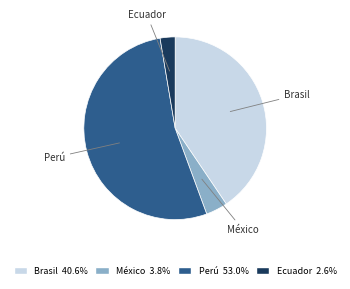

Which category has the smallest portion of the pie?

Ecuador